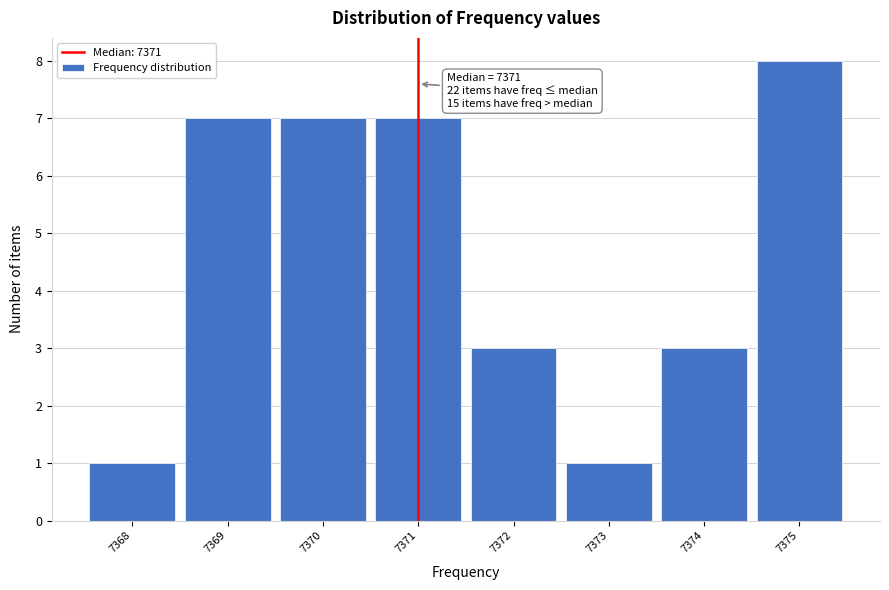

Over which range of the x-axis is the bar tallest?

7374.5 to 7375.5